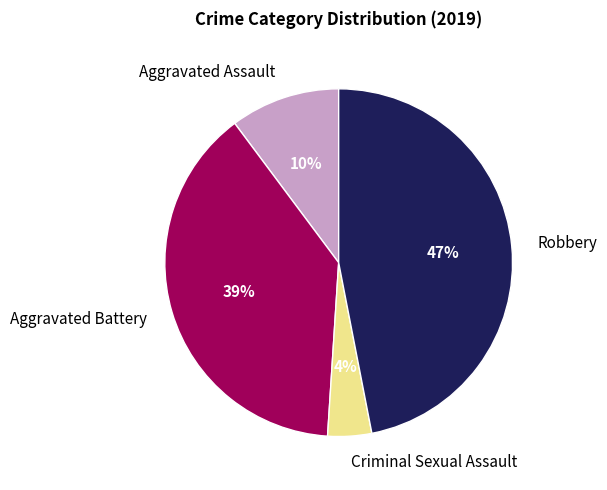

Approximately how many times larger is the value at Robbery compared to Aggravated Battery?

1.2